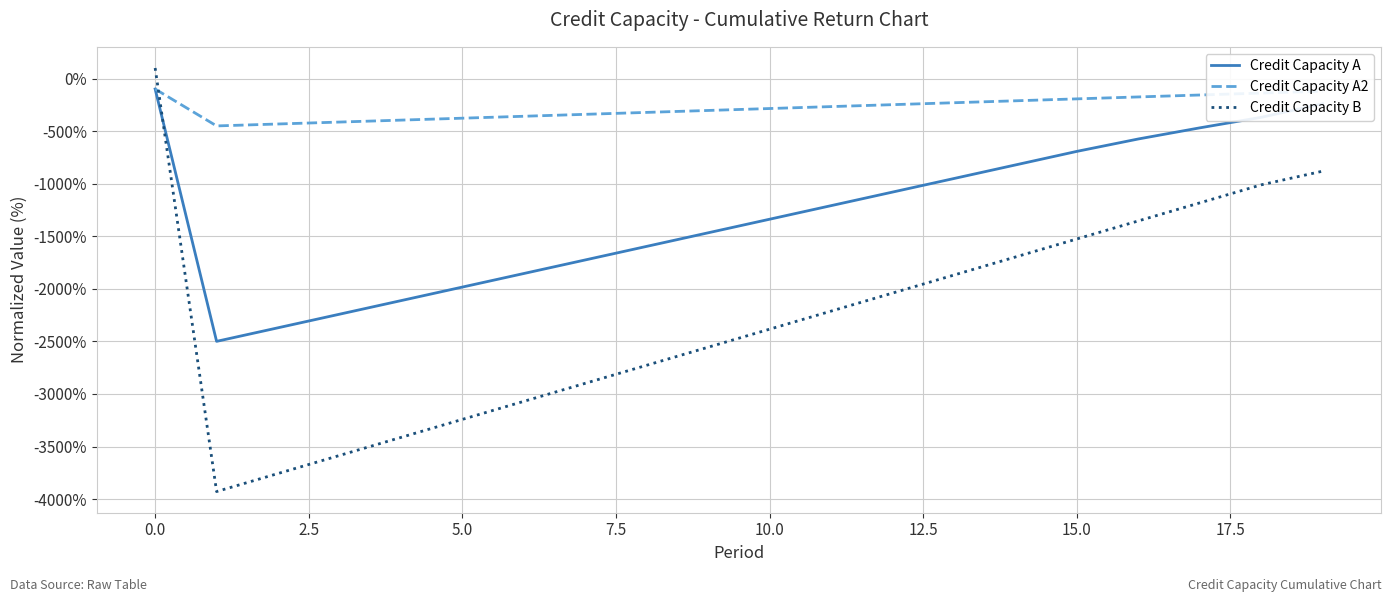

What is the maximum value for Credit Capacity B?

100.0